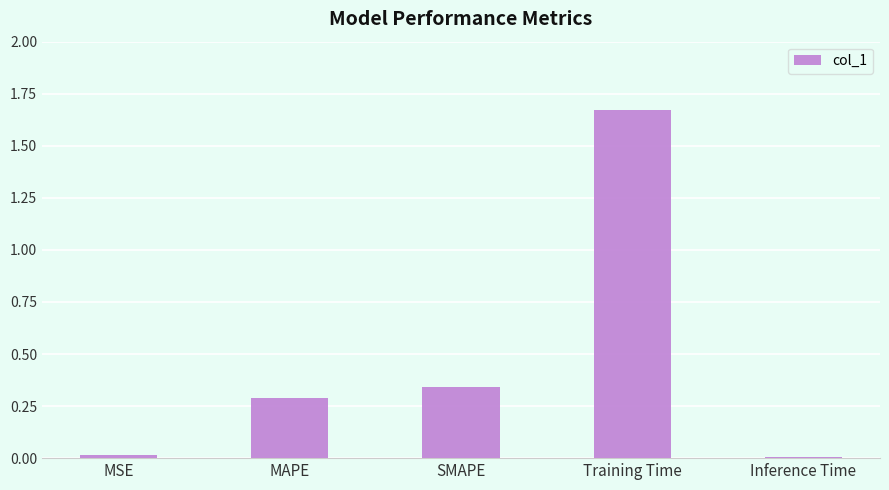

What is the ratio of the value at MAPE to the value at Training Time?

0.2